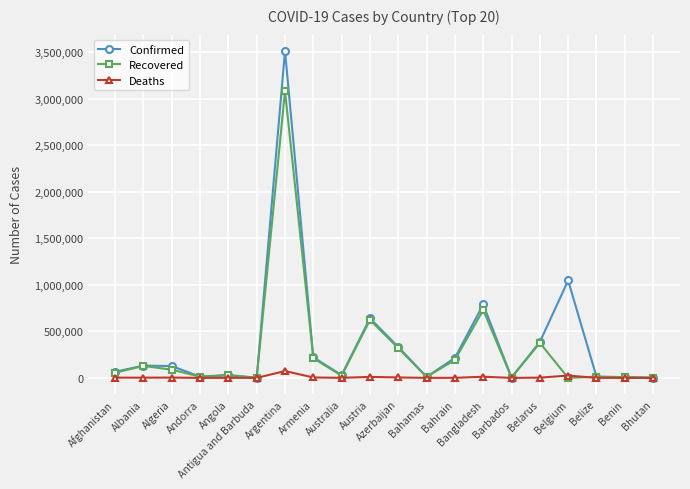

What is the value of the Confirmed point at the 18th from the left?

12764